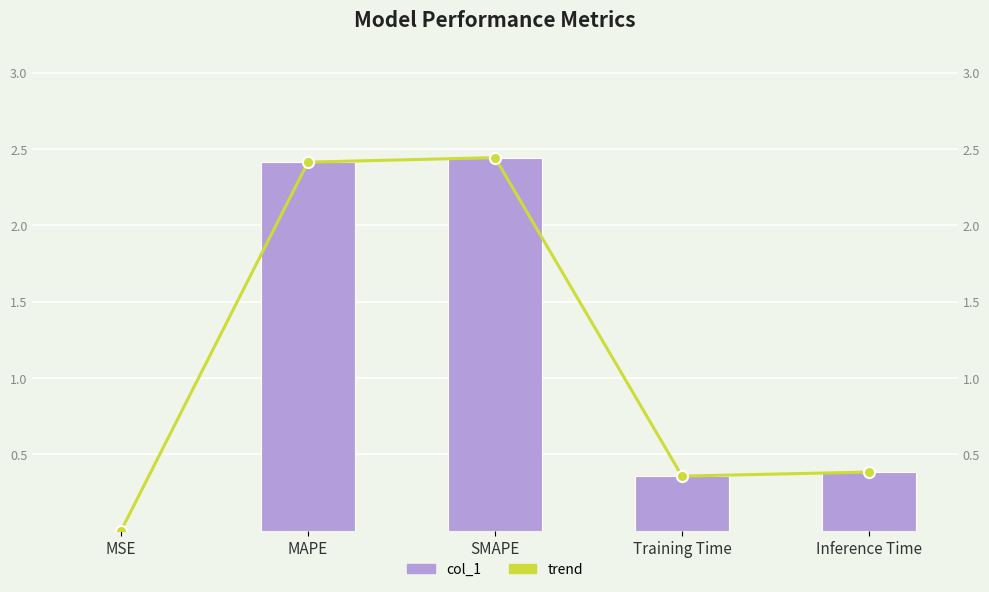

Reading left to right, transcribe all the data shown in this chart.

col_1: 0.0	2.4	2.4	0.4	0.4
trend: 0.0	2.4	2.4	0.4	0.4